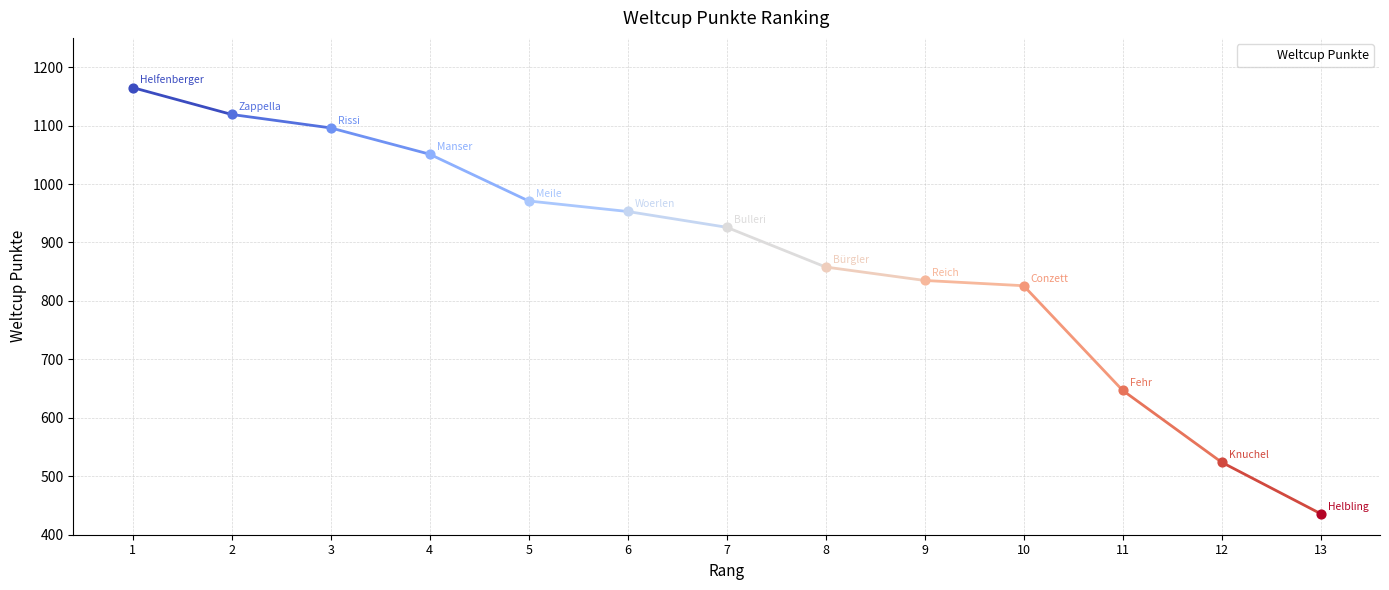

Between 12 and 6, which is larger?

6